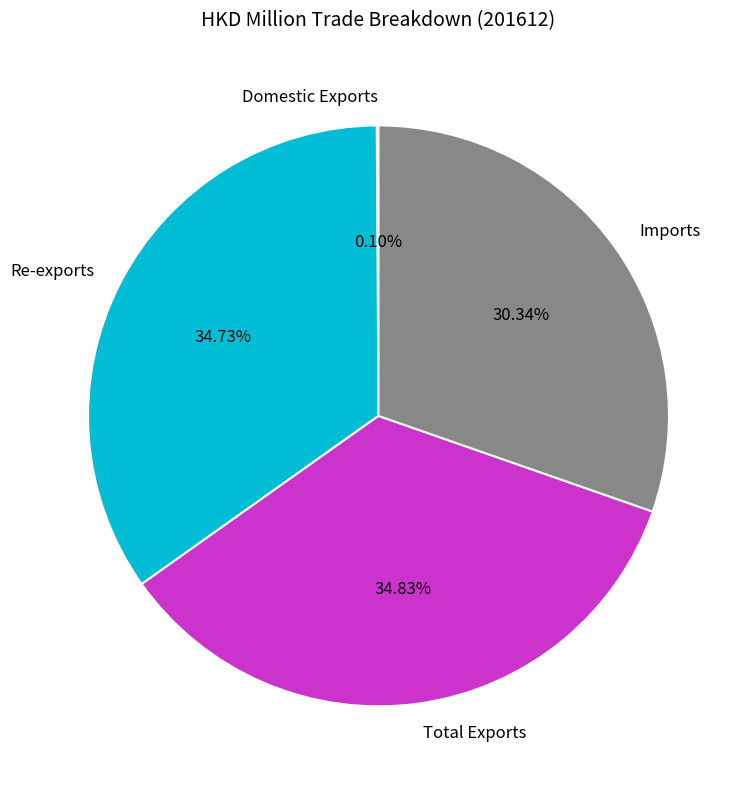

Is it true that Imports is 41% of the pie?

False